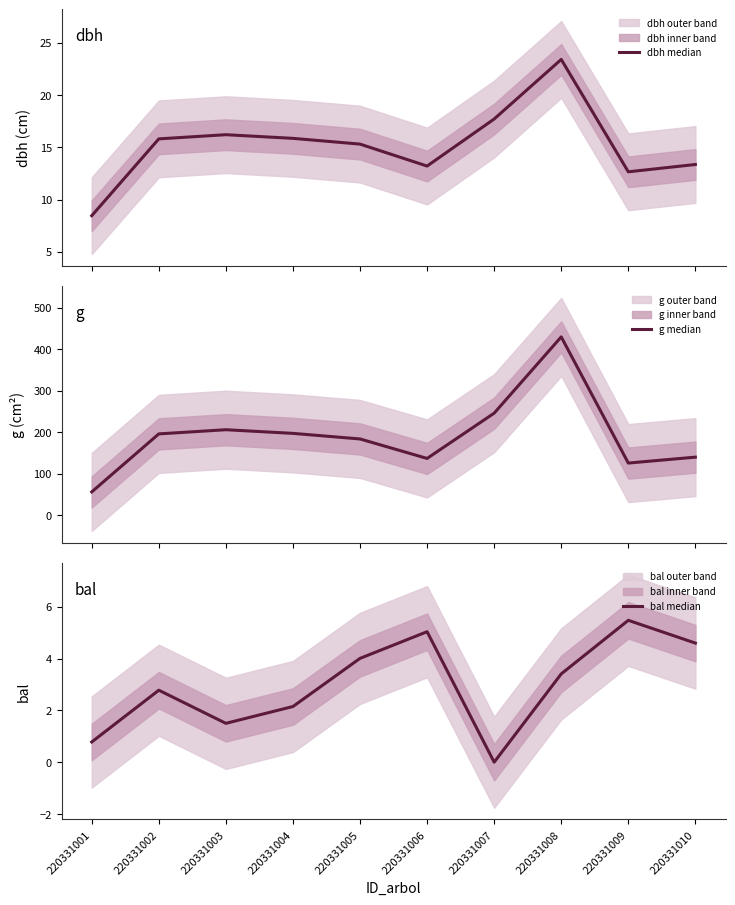

At 220331008, list the series in order from smallest to largest.

bal median, dbh median, g median